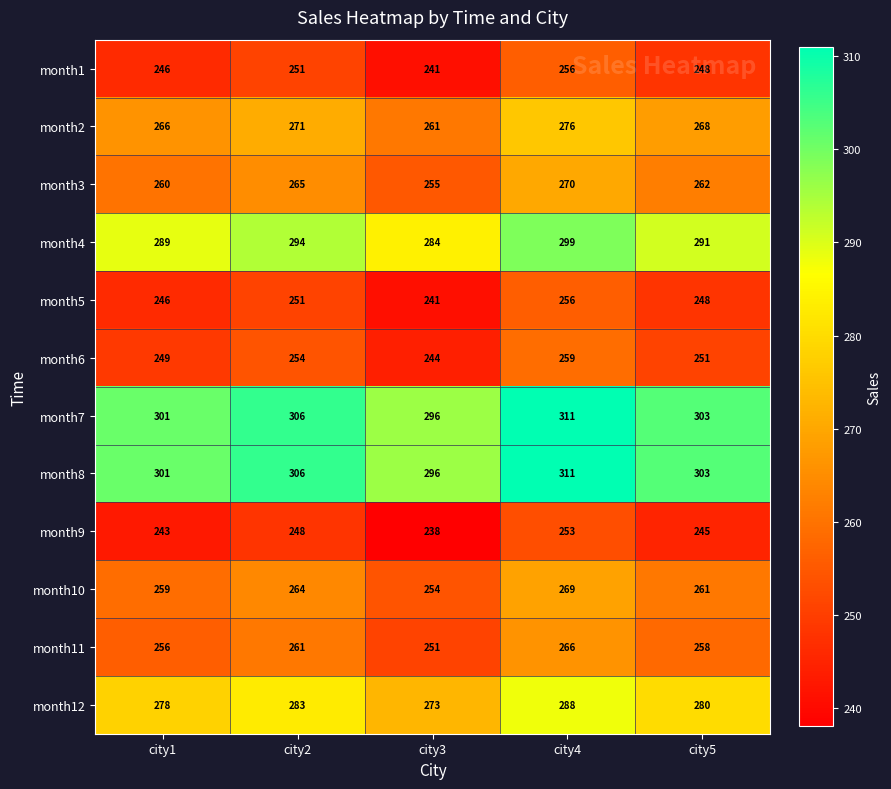

What is the spread (max minus min) of values at city4?

58